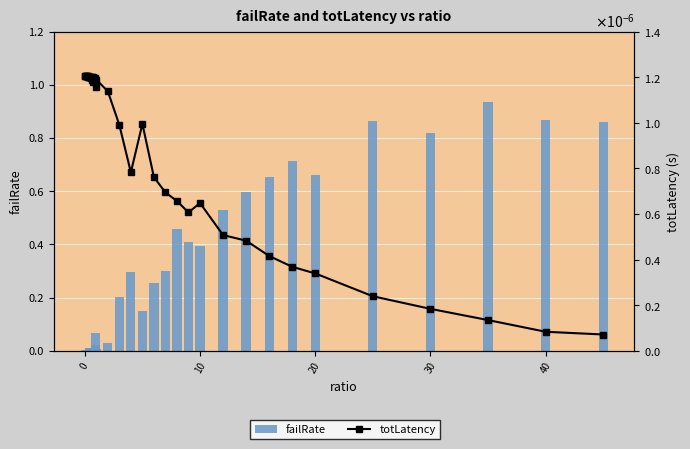

Is it true that failRate equals 0.5 at 26?

False